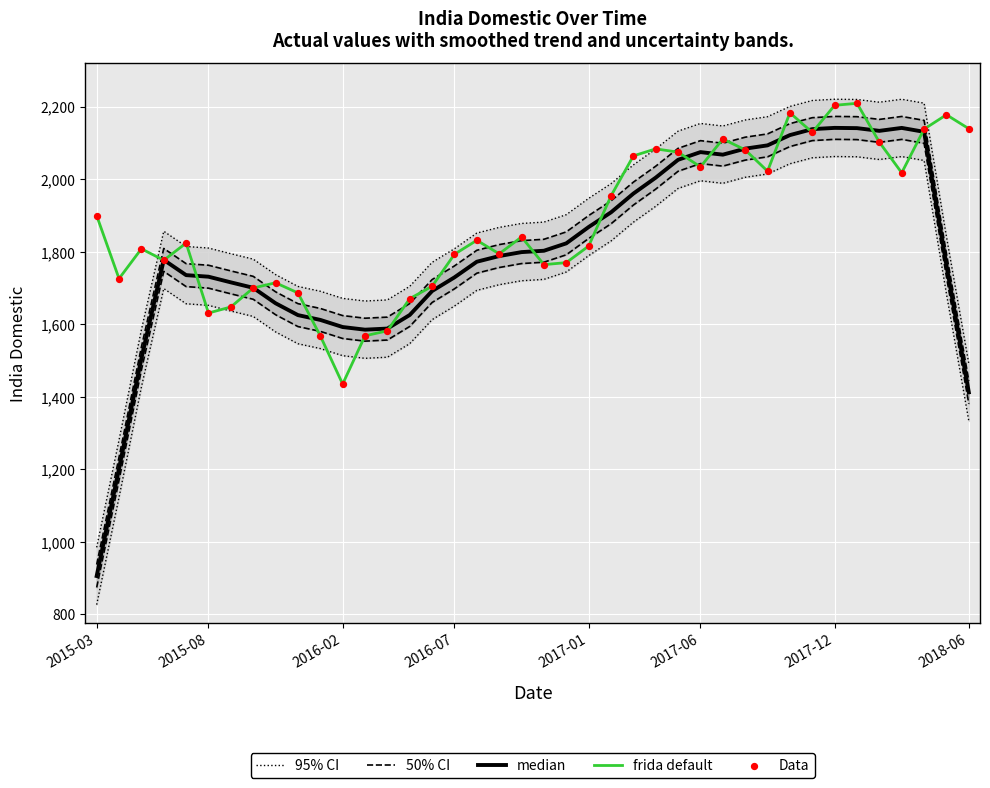

At how many categories does at least one series exceed 1116?

40